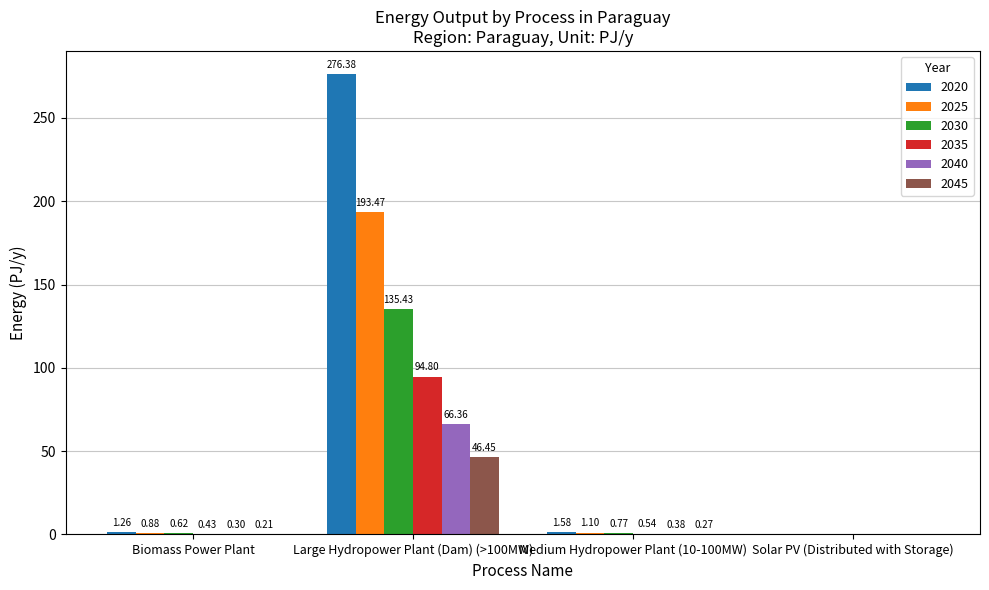

Which series changed the most between Large Hydropower Plant (Dam) (>100MW) and Solar PV (Distributed with Storage)?

2020